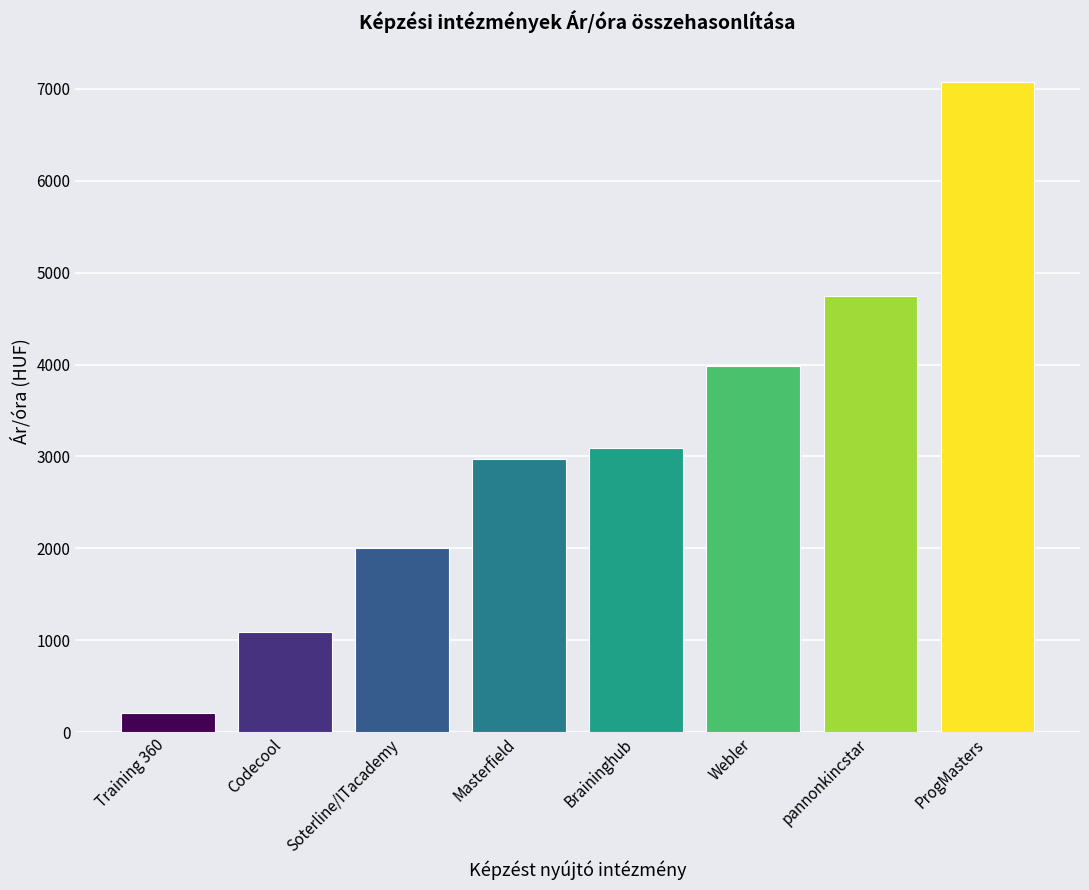

List the labels in order of value, smallest first.

Training 360, Codecool, Soterline/ITacademy, Masterfield, Braininghub, Webler, pannonkincstar, ProgMasters